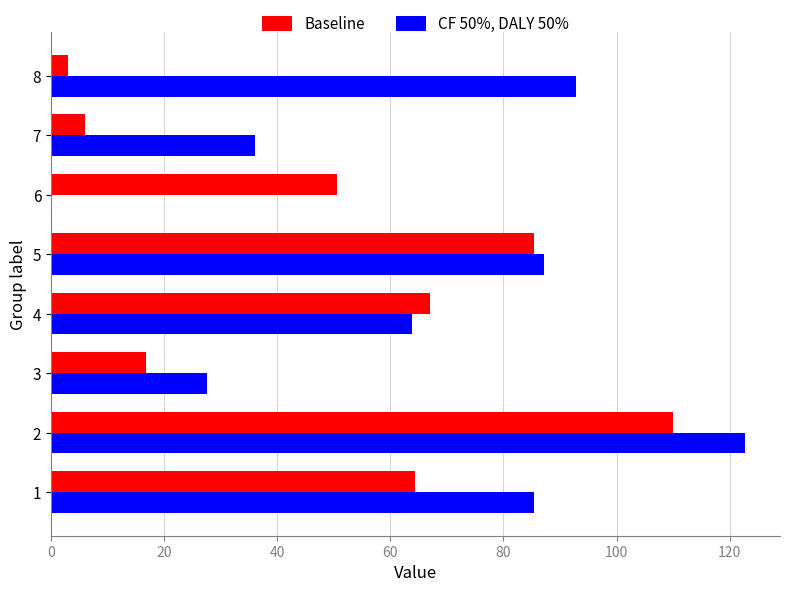

What is the sum of all CF 50%, DALY 50% values?

515.7